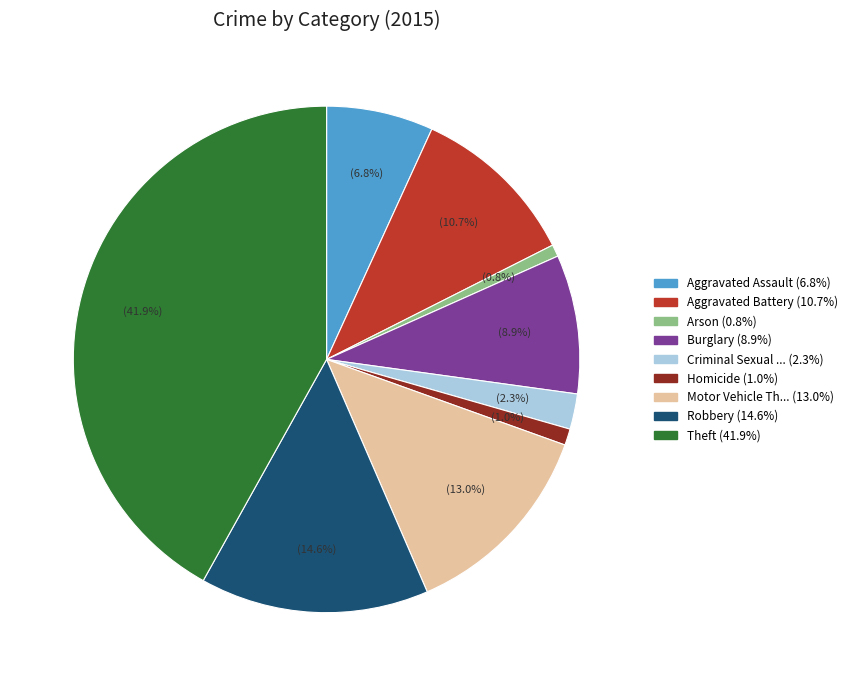

Is there a majority slice in this chart?

No